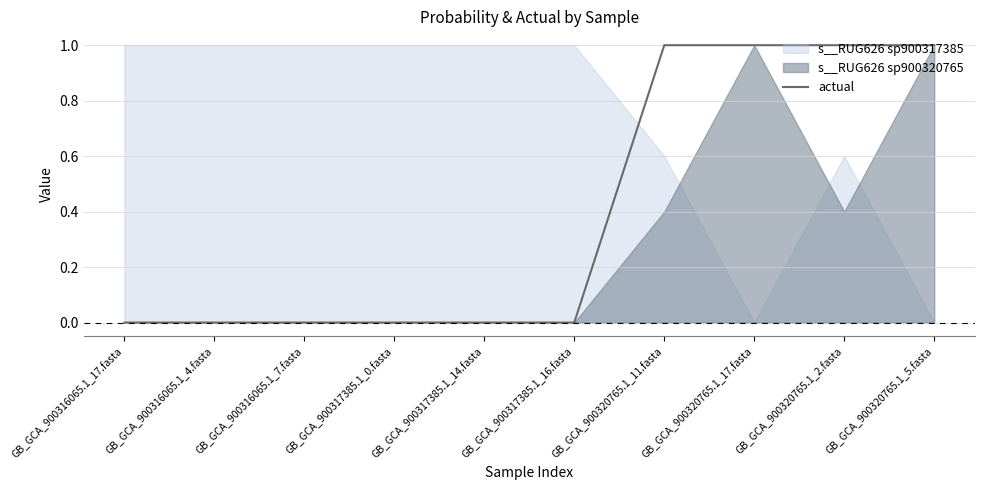

How many values are between 0 and 1?

10